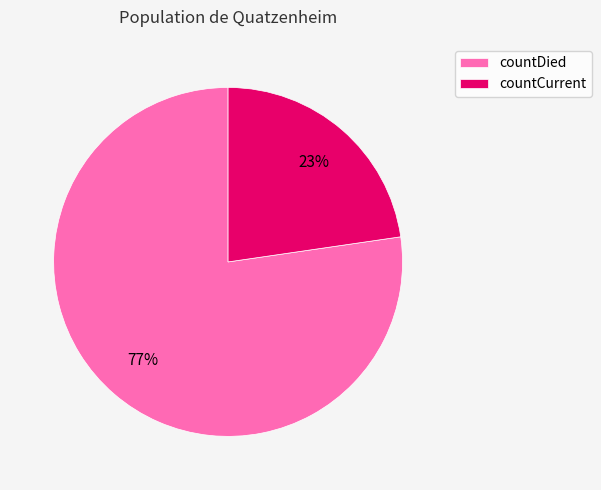

The countDied slice represents 77% of the pie. True or false?

True